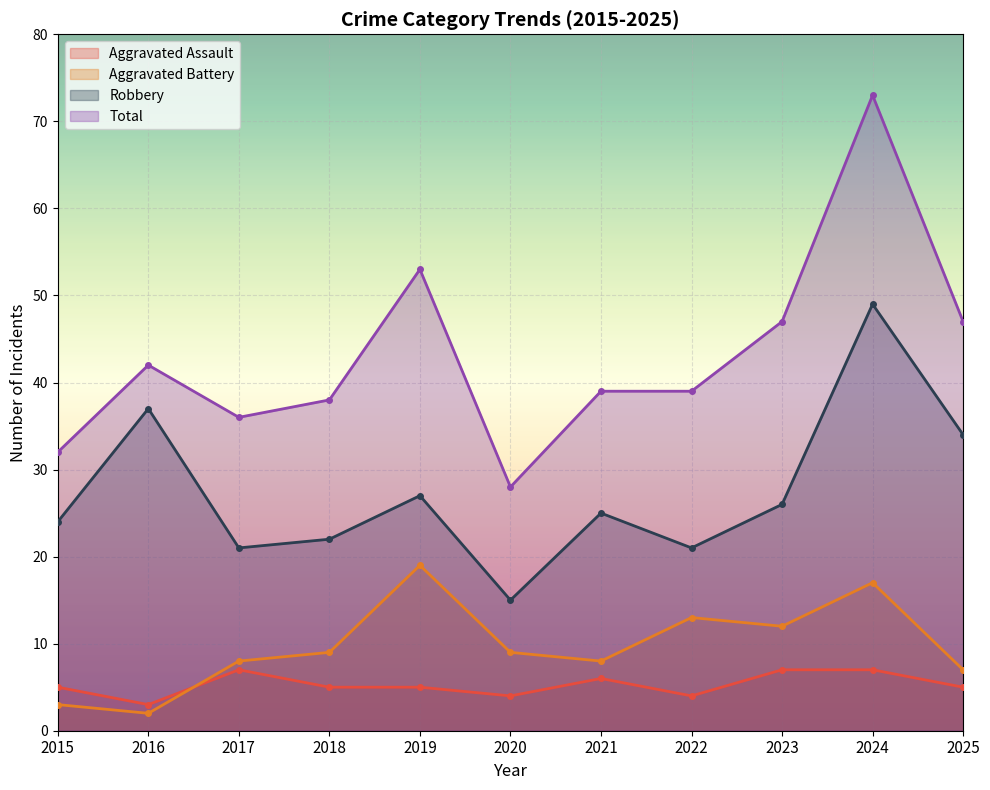

Where is Total nearest to the value 50?

2019